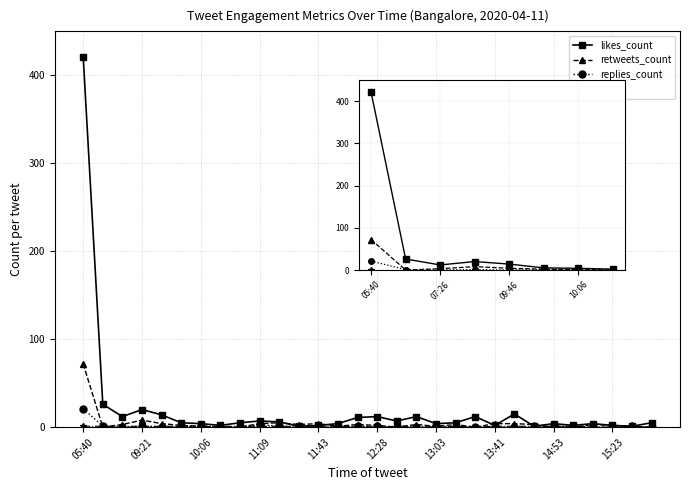

What is the spread (max minus min) of values at 05:40?

420